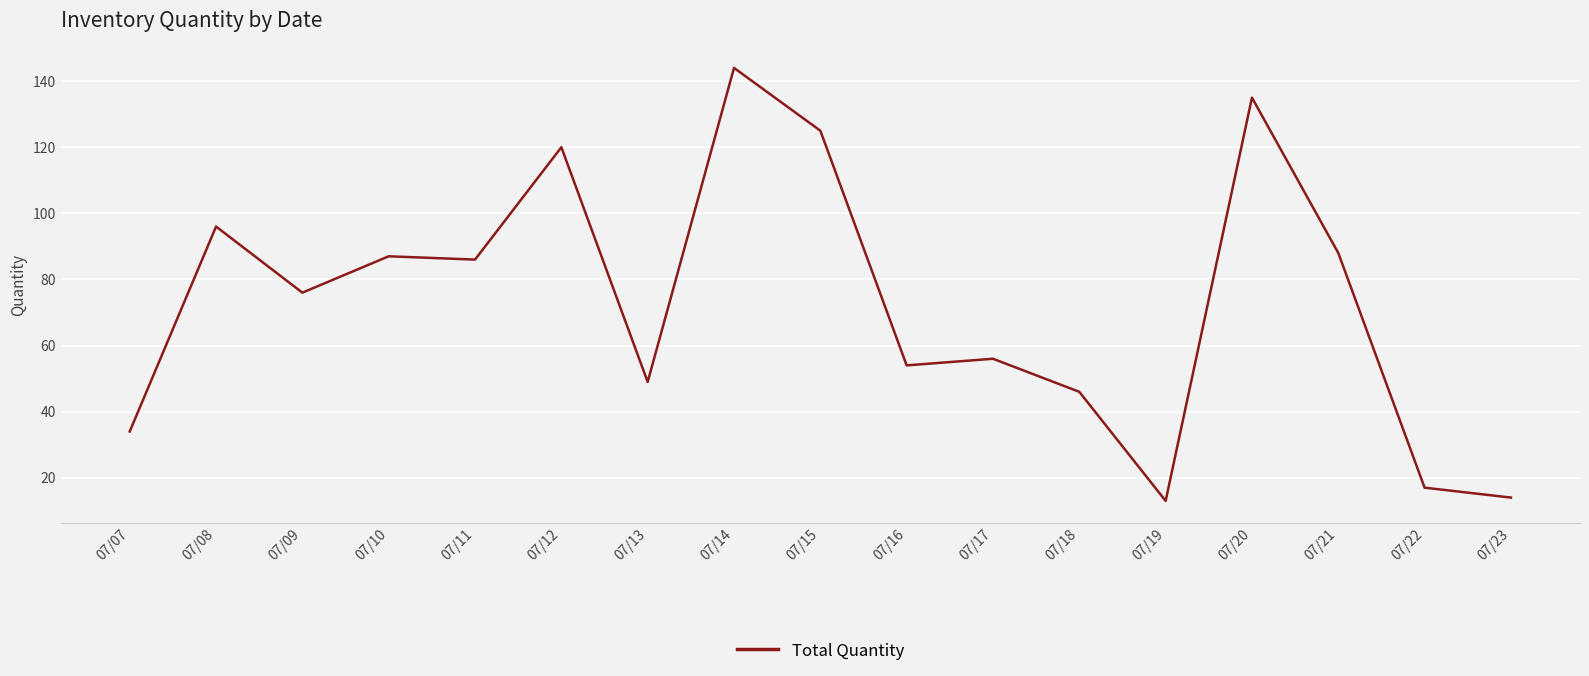

What is the difference between the values at 07/11 and 07/13?

37